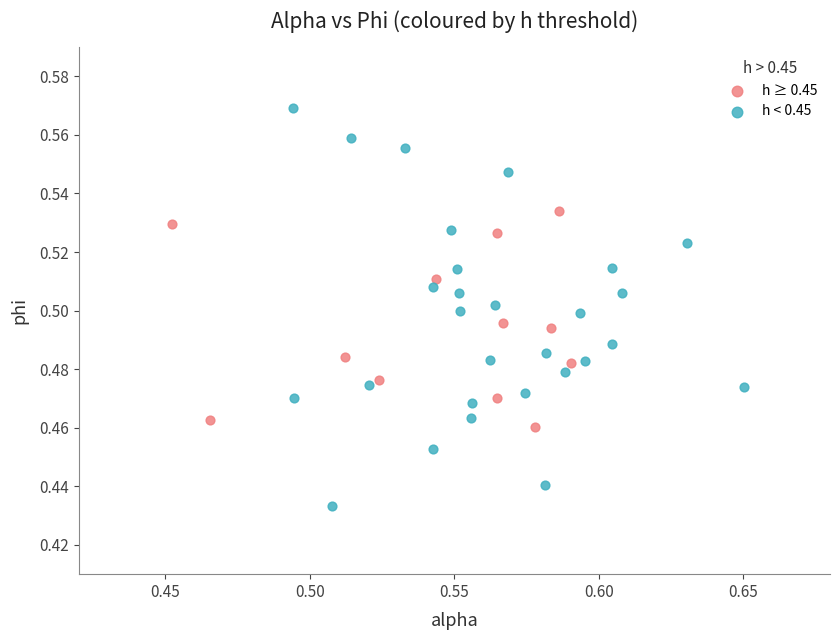

Which series has the widest spread of Y values?

h < 0.45